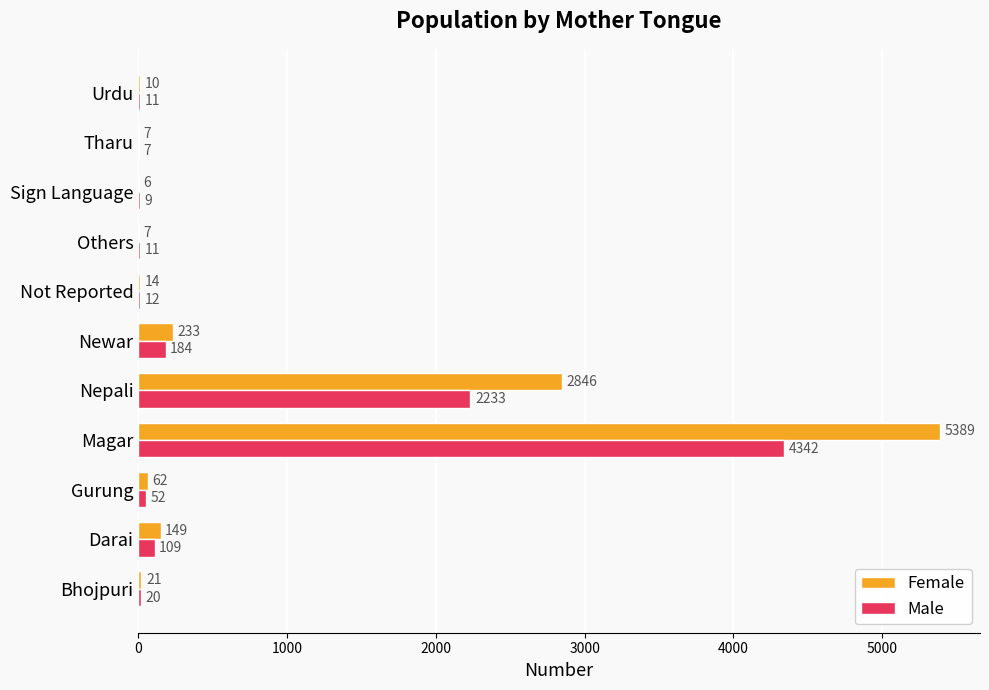

What is the sum of all Male values?

6990